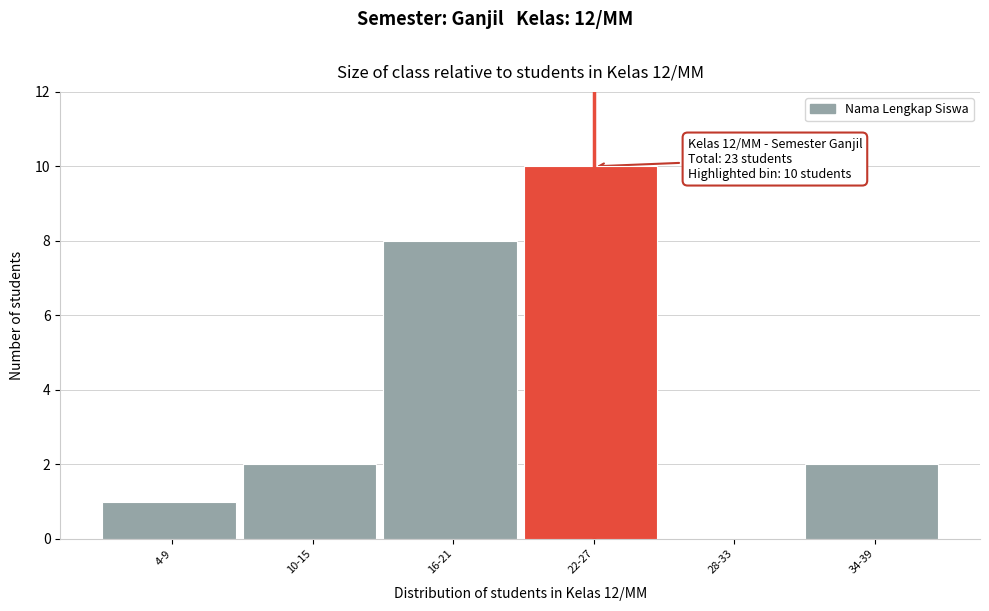

Reading left to right, list all the values displayed in this chart.

4-9=1	10-15=2	16-21=8	22-27=10	28-33=0	34-39=2